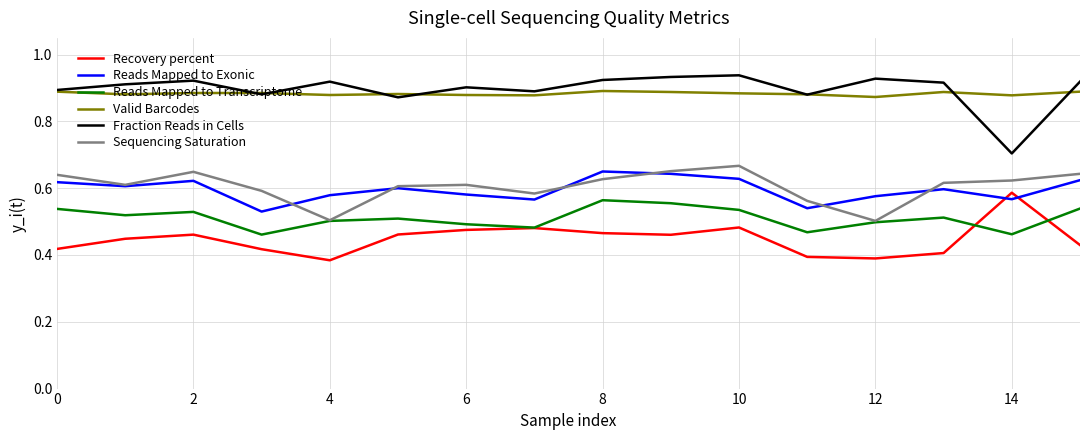

List the series in order of their peak value, lowest first.

Reads Mapped to Transcriptome, Recovery percent, Reads Mapped to Exonic, Sequencing Saturation, Valid Barcodes, Fraction Reads in Cells